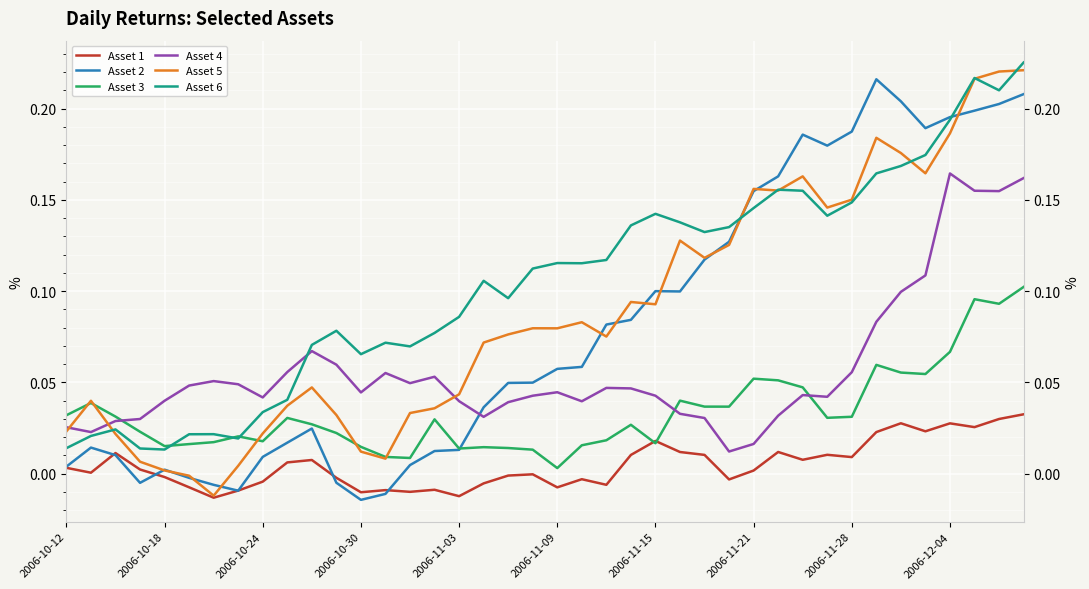

True or false: Asset 4 and Asset 1 intersect in this chart.

False